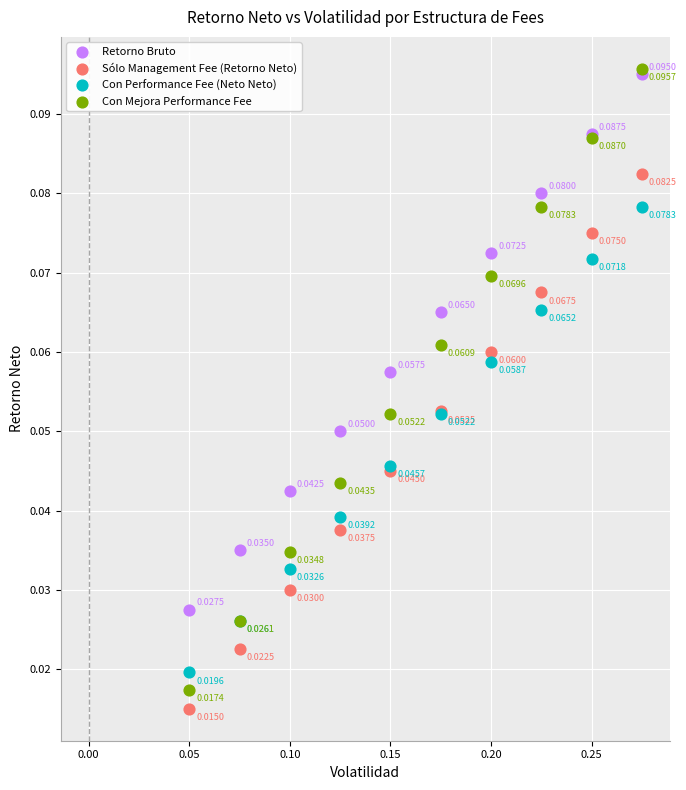

Which series contains the lowest Y value?

Sólo Management Fee (Retorno Neto)